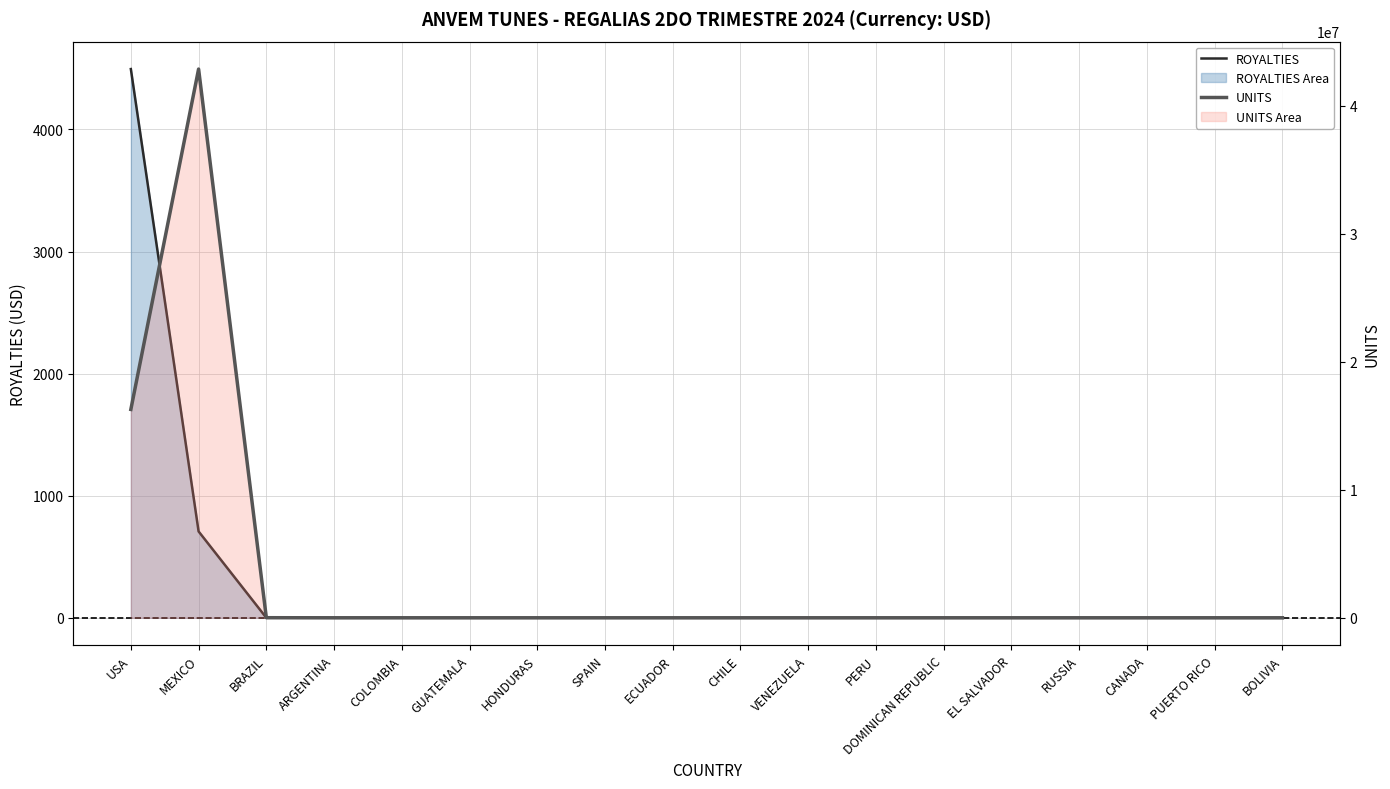

Is the value of ROYALTIES at DOMINICAN REPUBLIC greater than the value of UNITS at USA?

No